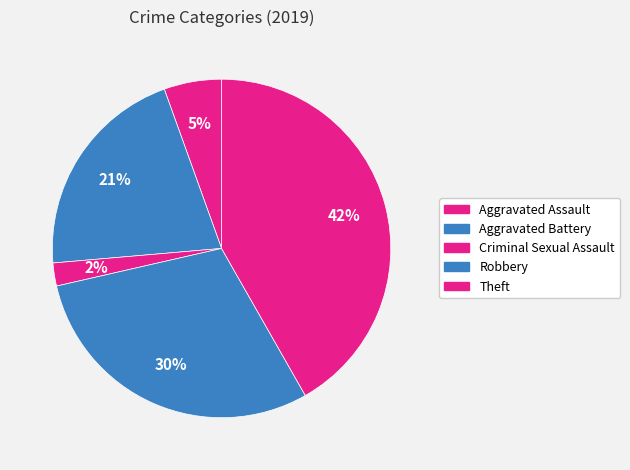

How many segments does this pie chart have?

5